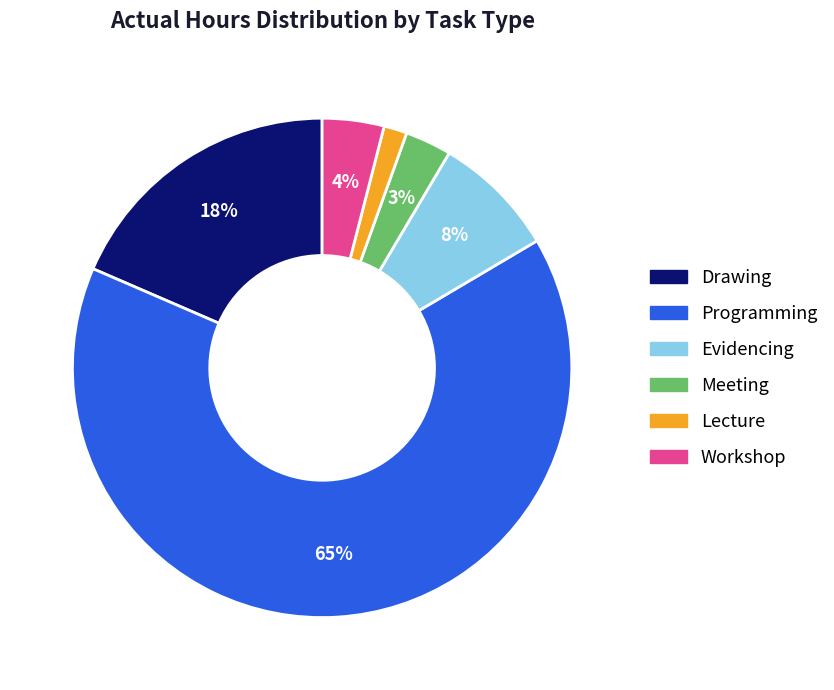

To the nearest percent, what portion does Programming represent?

65%